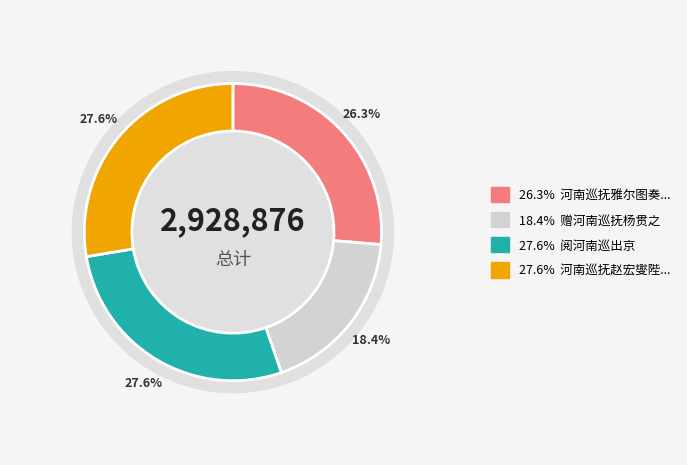

Which category has the biggest portion of the pie?

河南巡抚赵宏燮陛见求训旨故作截句一首赐之